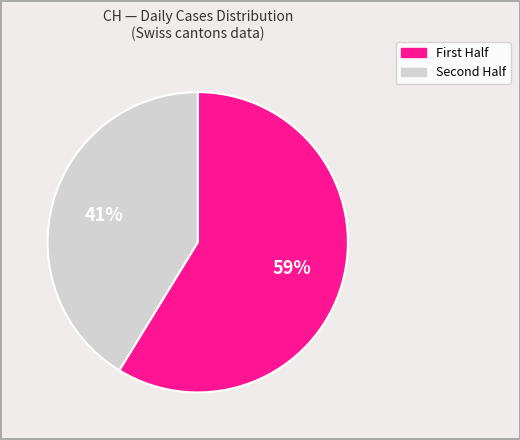

How many slices are in this pie chart?

2